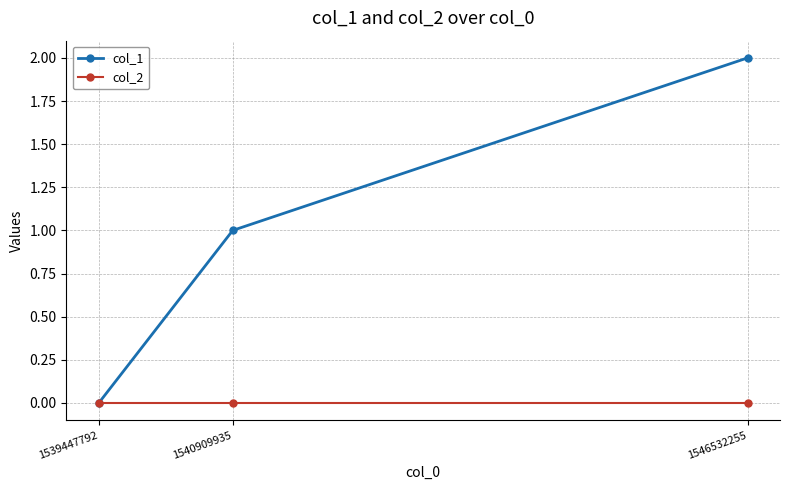

What is the spread (max minus min) of values at 1540909935?

1